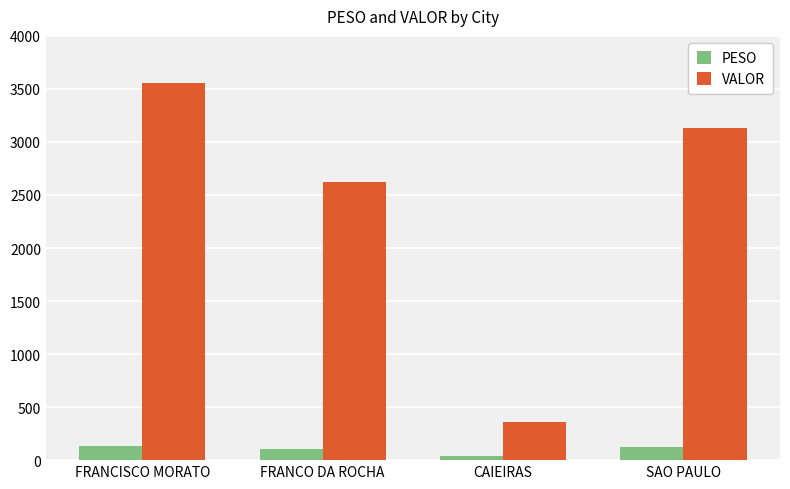

Which series has the widest spread of values?

VALOR